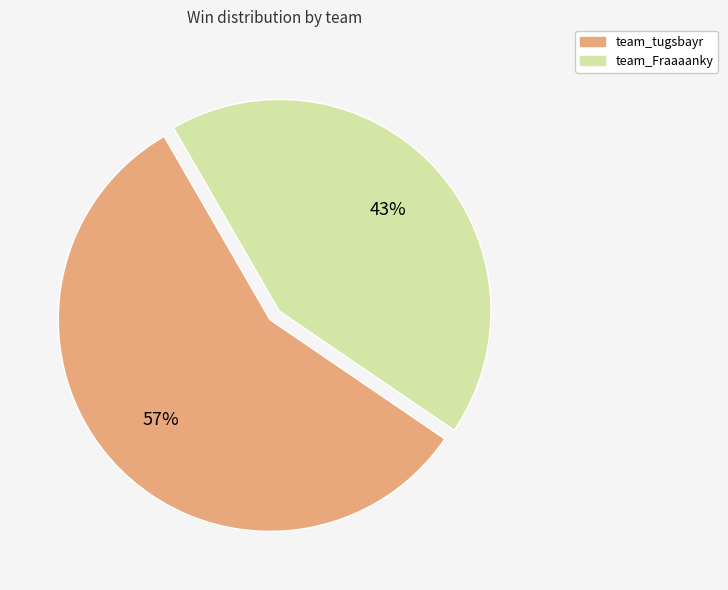

Count the number of slices in the pie.

2